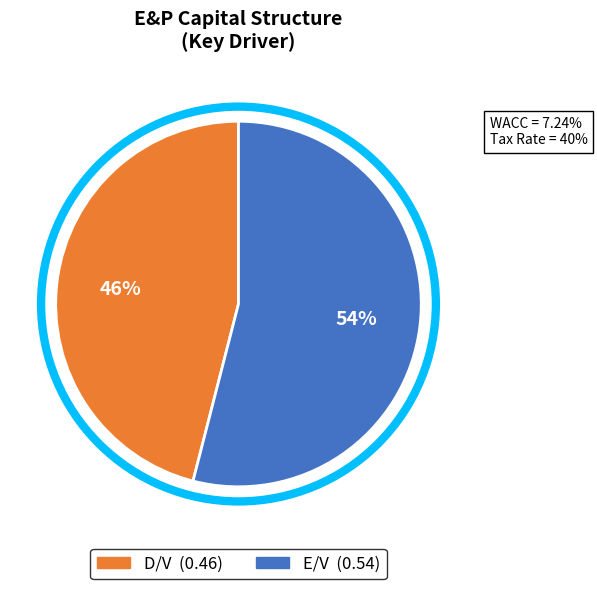

How many slices are in this pie chart?

2